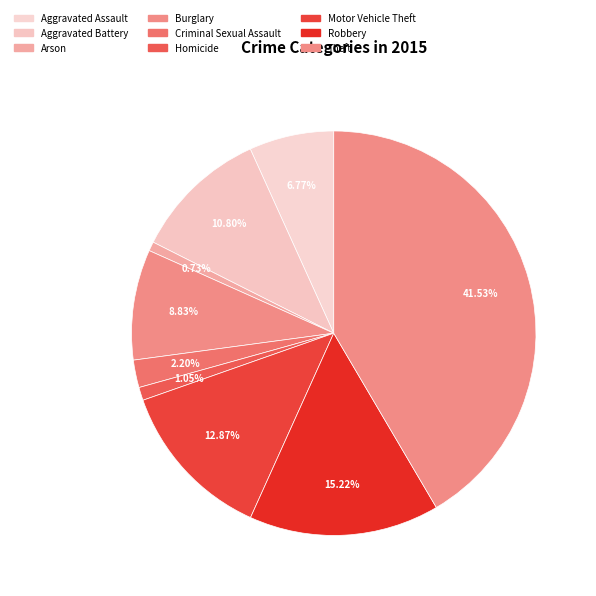

Count the number of slices in the pie.

9